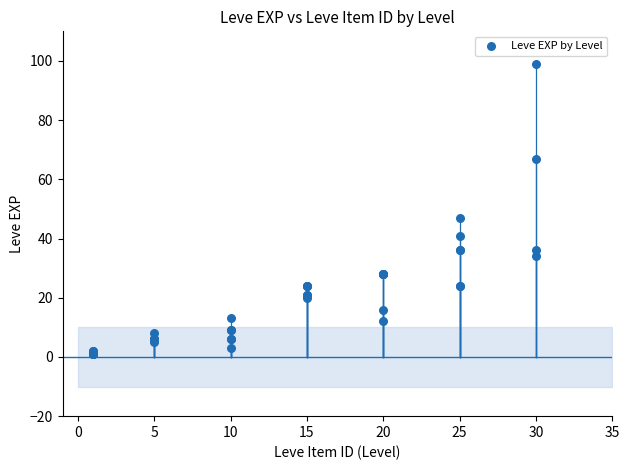

What Y value in the scatter plot is closest to 50?

47